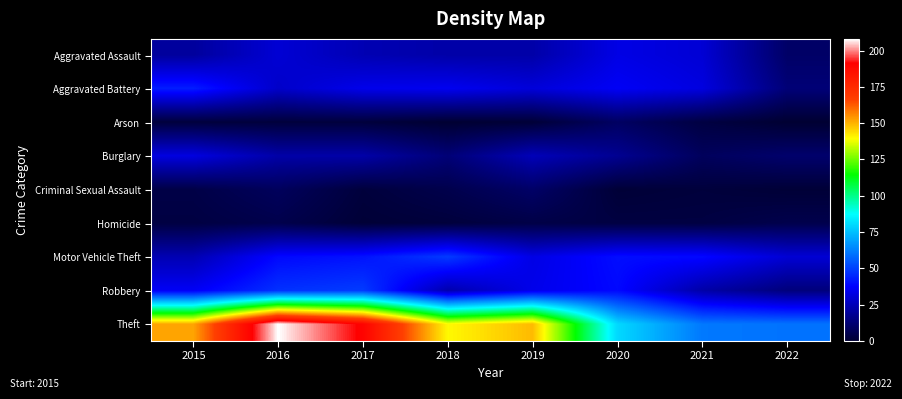

At how many categories does at least one series exceed 175?

2